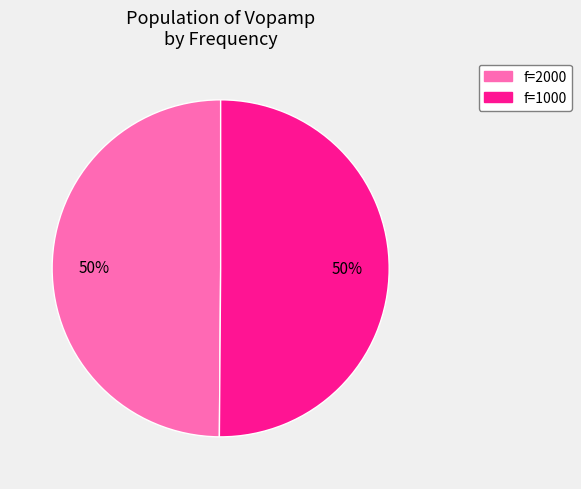

To the nearest percent, what is the average slice percentage?

50%